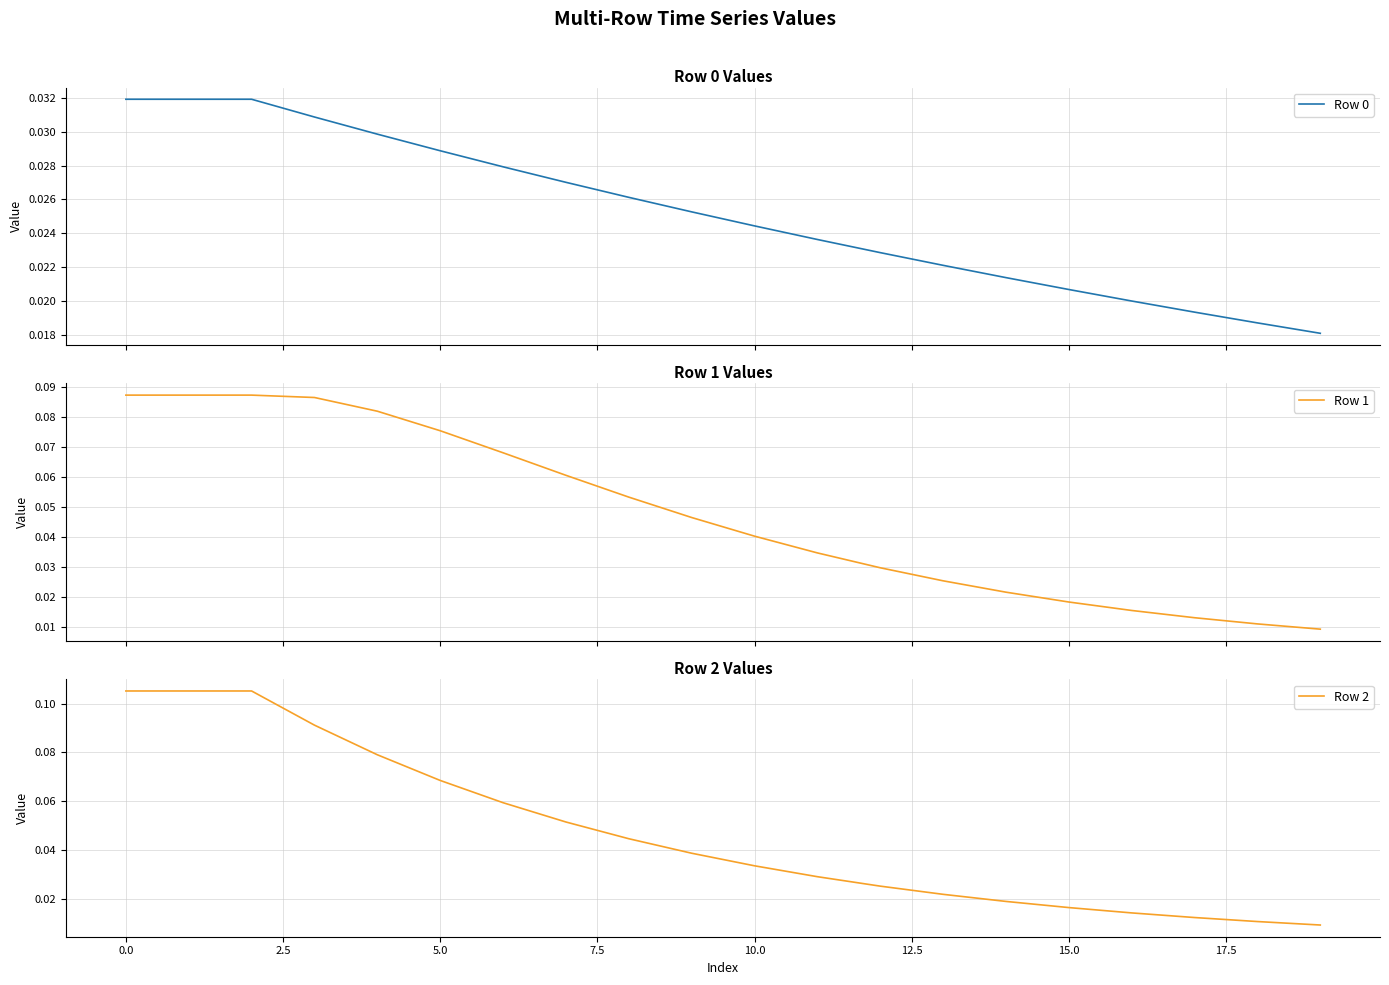

Which series has the largest total across all categories?

Row 1